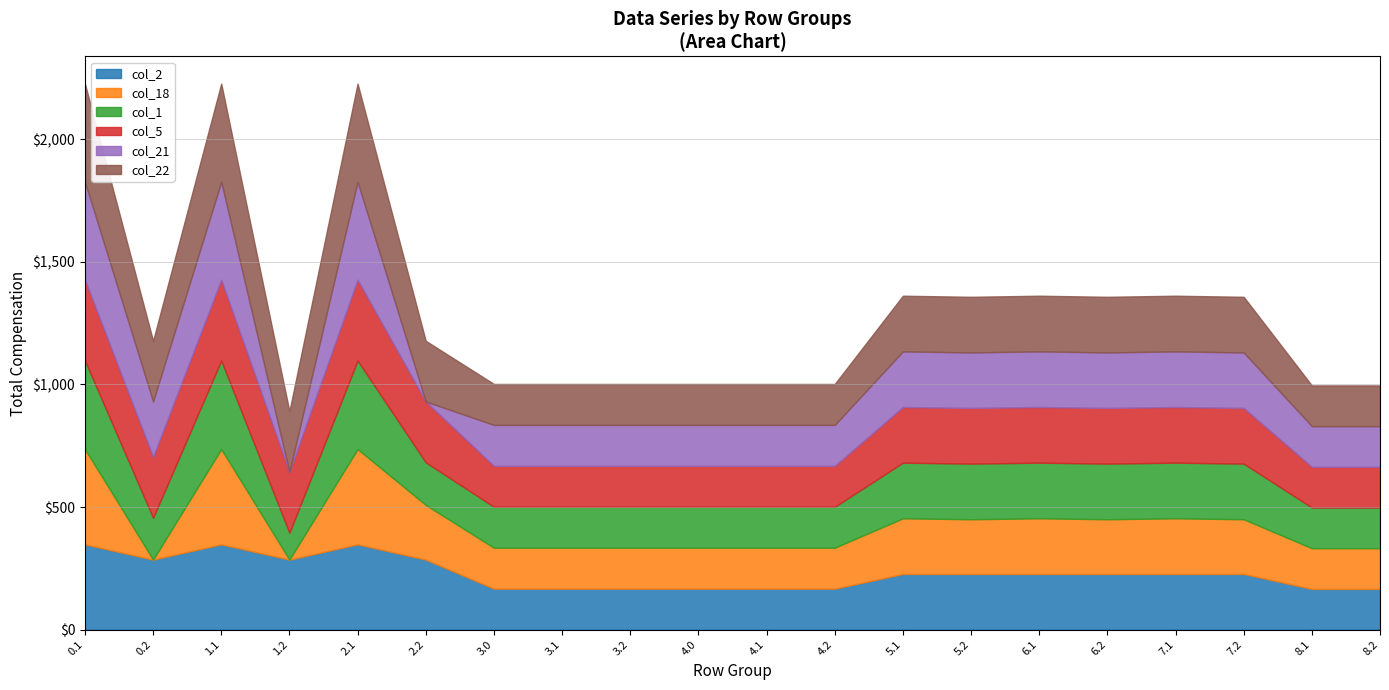

At which category does col_5 reach its first local valley?

0.2